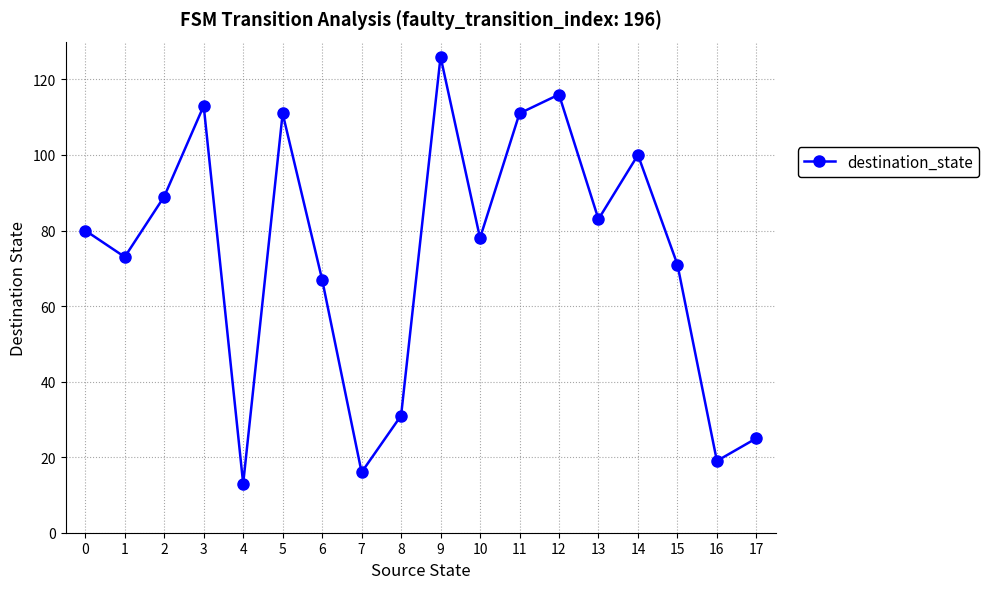

How many lines are shown in the chart?

1